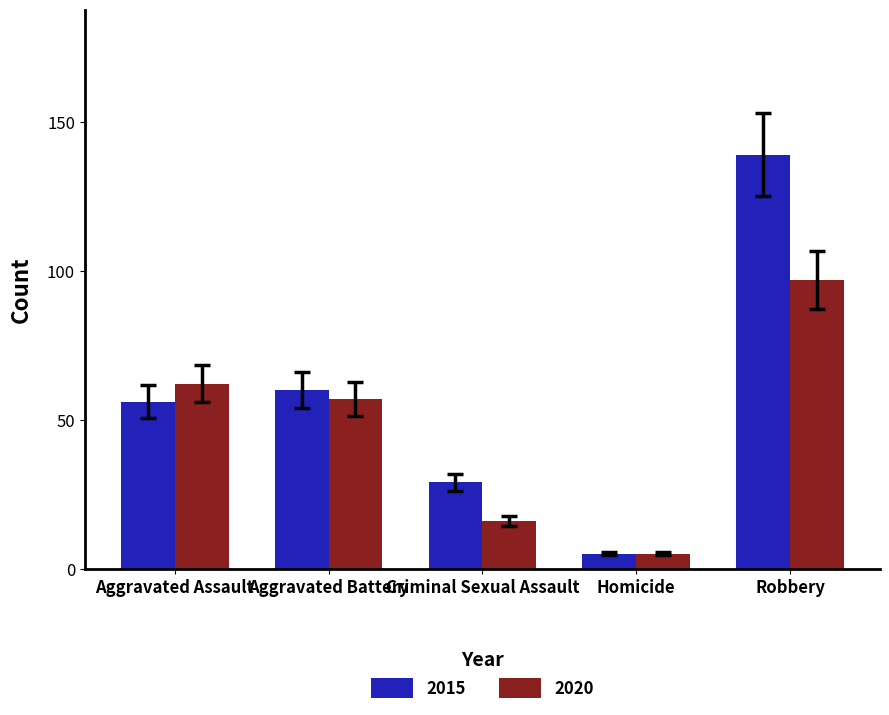

How many categories are shown in the chart?

5